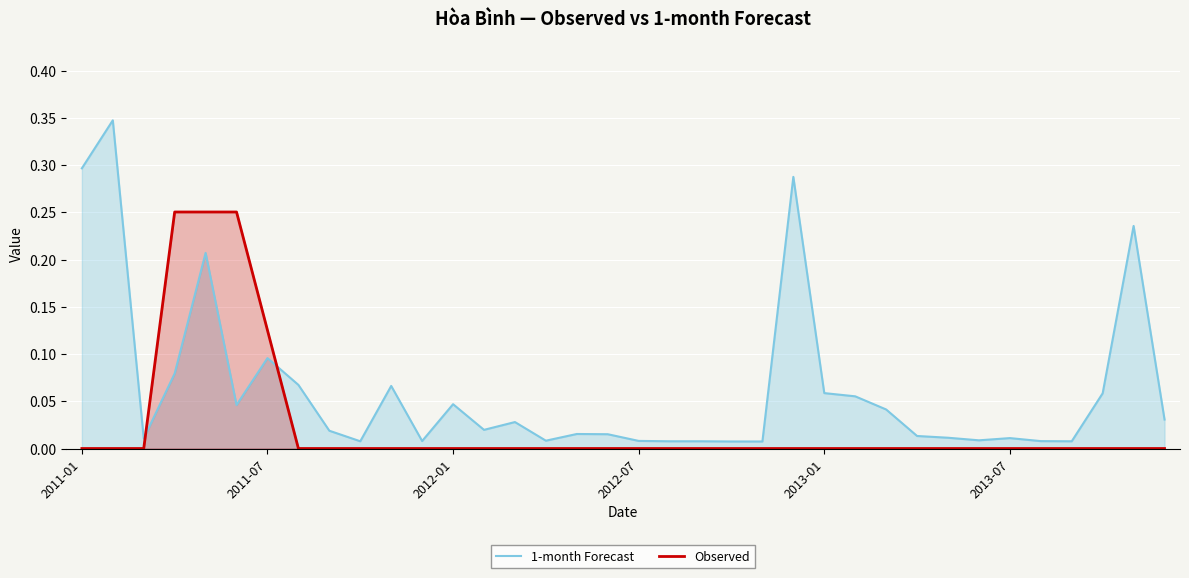

What are all the series names shown in the legend?

1-month Forecast, Observed